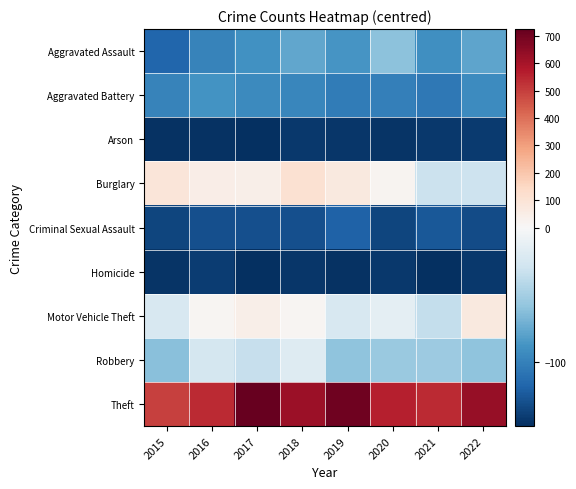

Which series changed the most between 2015 and 2018?

Theft